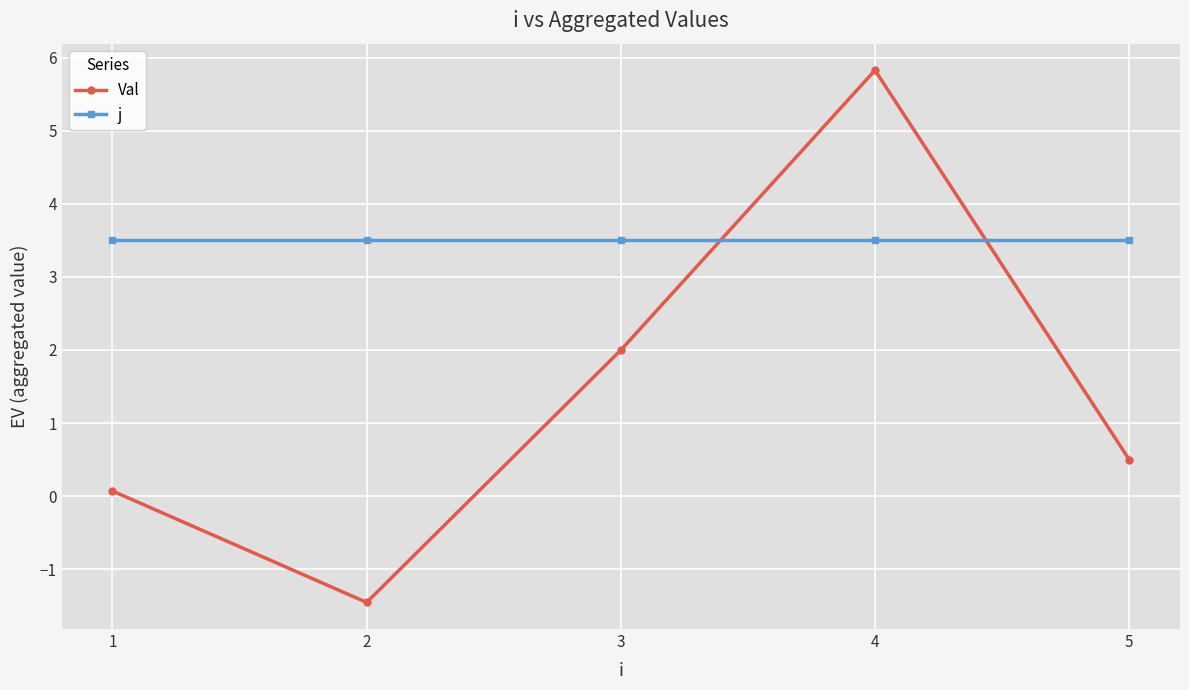

How many intersections are there between j and Val?

2